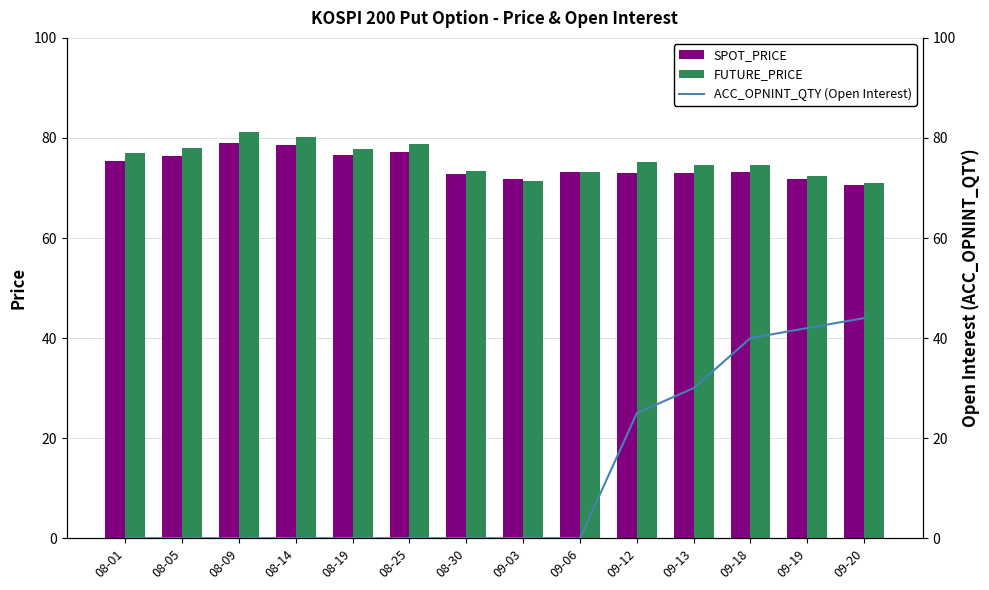

How many data points in FUTURE_PRICE are above 75?

7